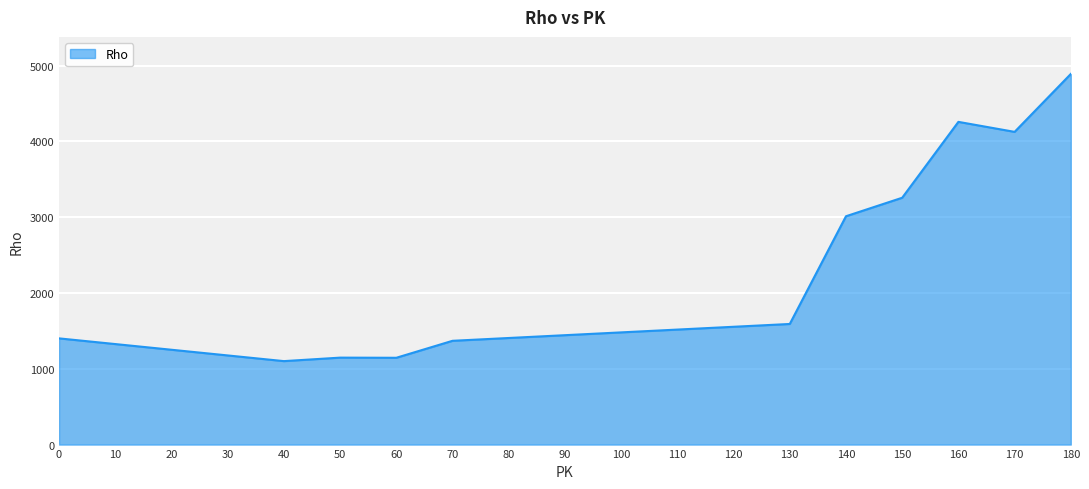

What is the difference between the values at 60 and 170?

2980